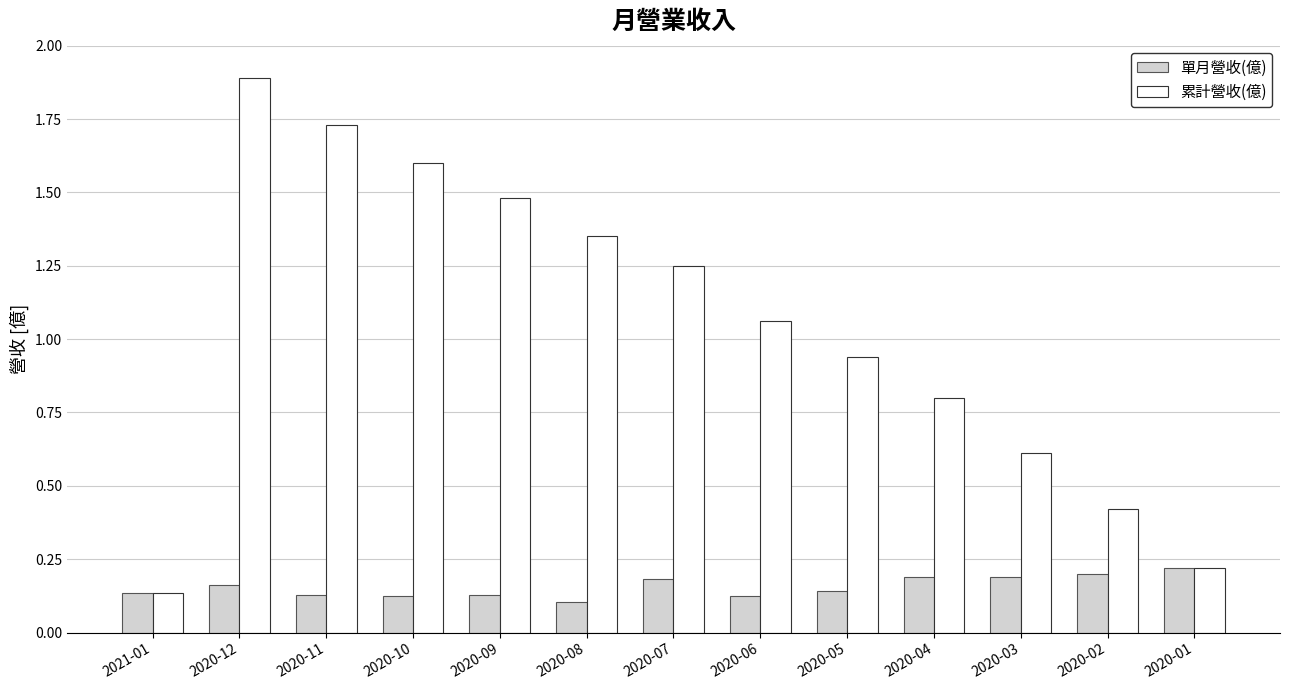

Which category has the lowest value in the 累計營收(億) series?

2021-01